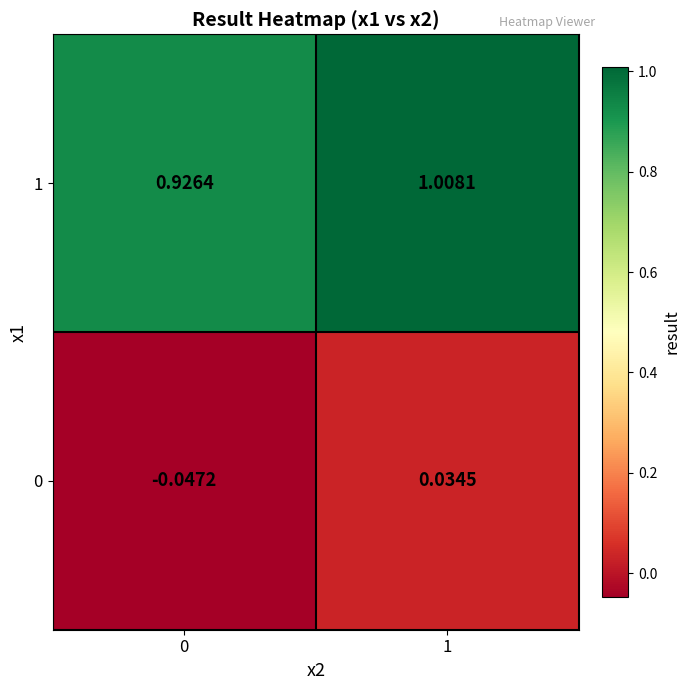

Is the value of 1 at 1 greater than the value of 0 at 1?

Yes